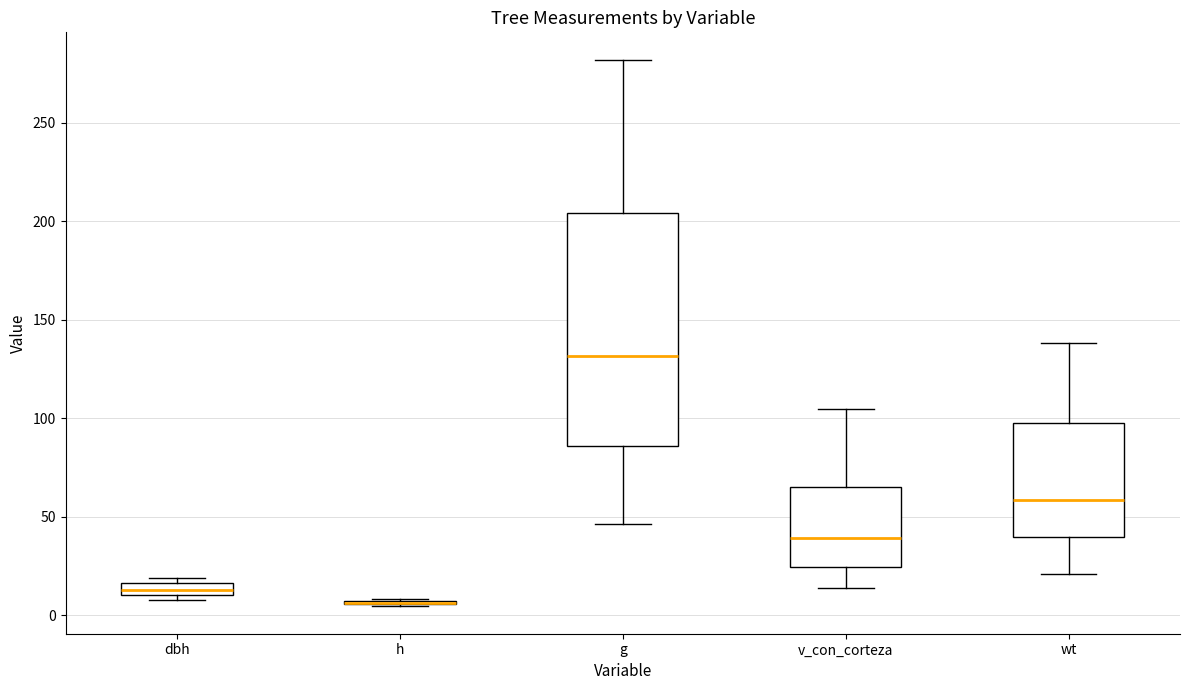

Where is the lower edge of the box for dbh on the y-axis? The values are not printed on the chart, so give them approximately, as read against the axis.

10